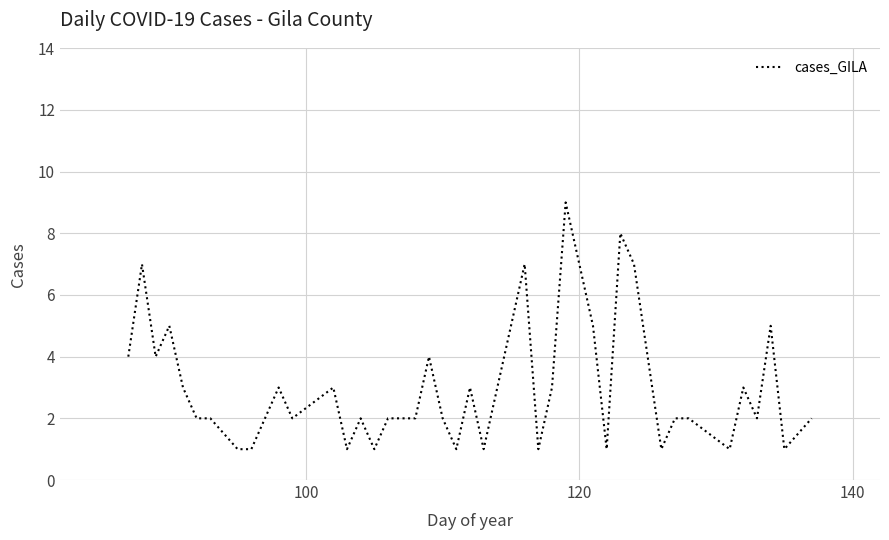

What is the difference between the maximum and minimum values?

8